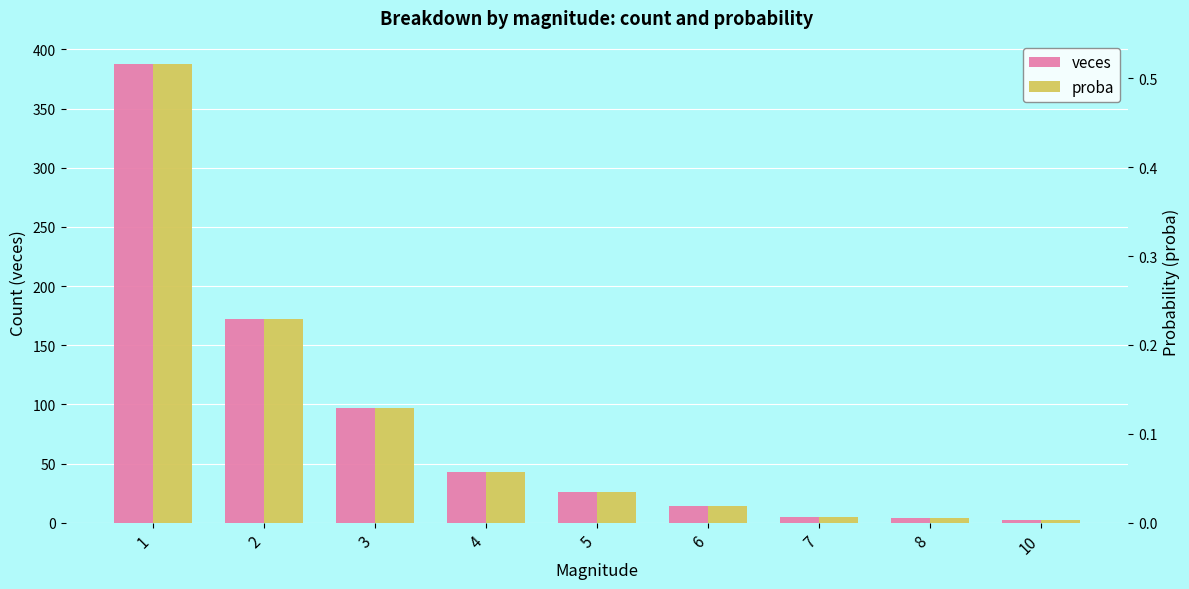

What is the maximum value for veces?

388.0